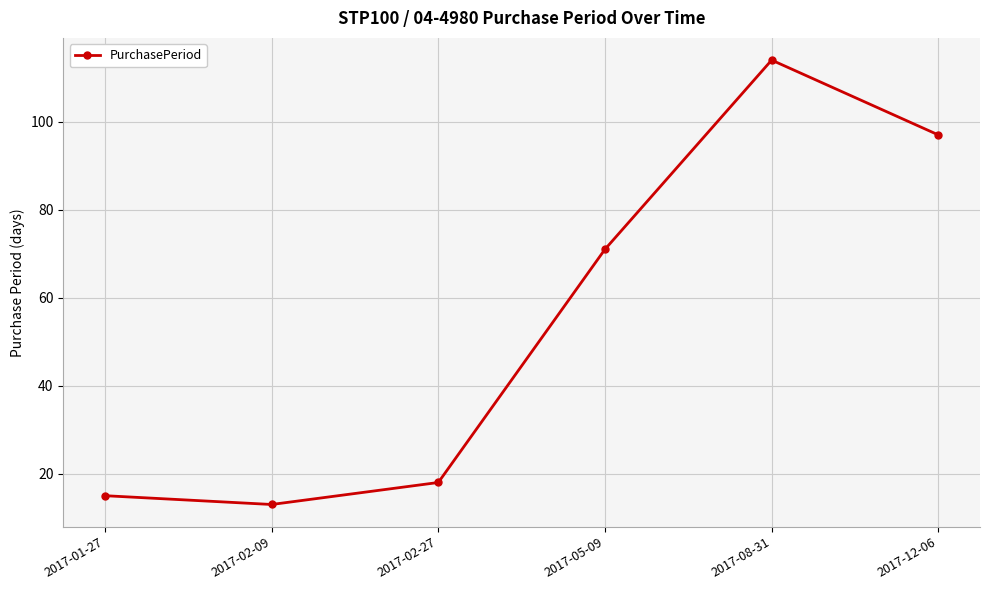

Count the number of categories in the chart.

6